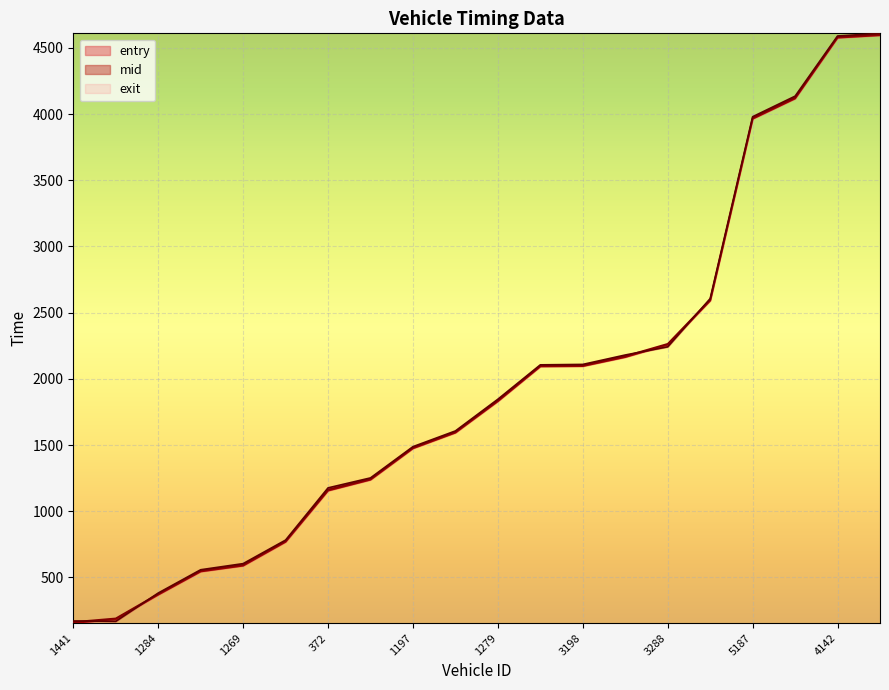

What is the label of the 1st point from the right?

5280